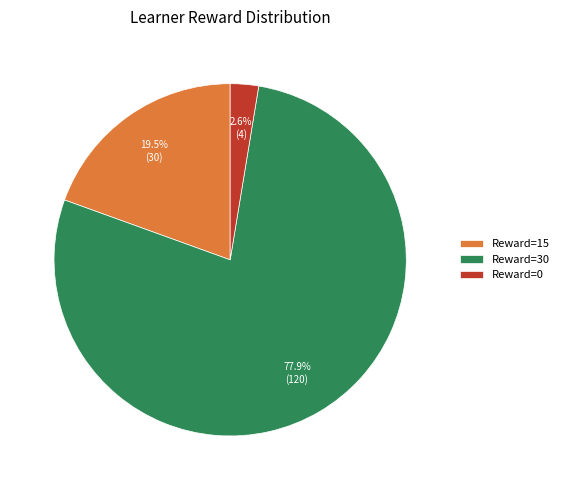

Which slice is the largest?

Reward=30